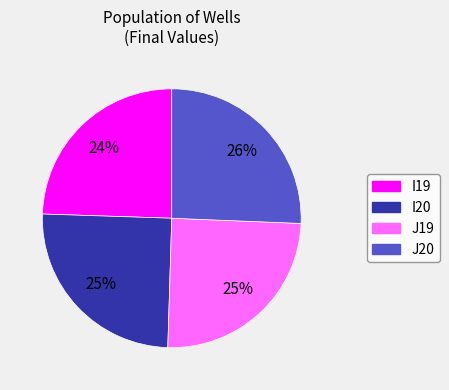

The J19 slice represents 11% of the pie. True or false?

False